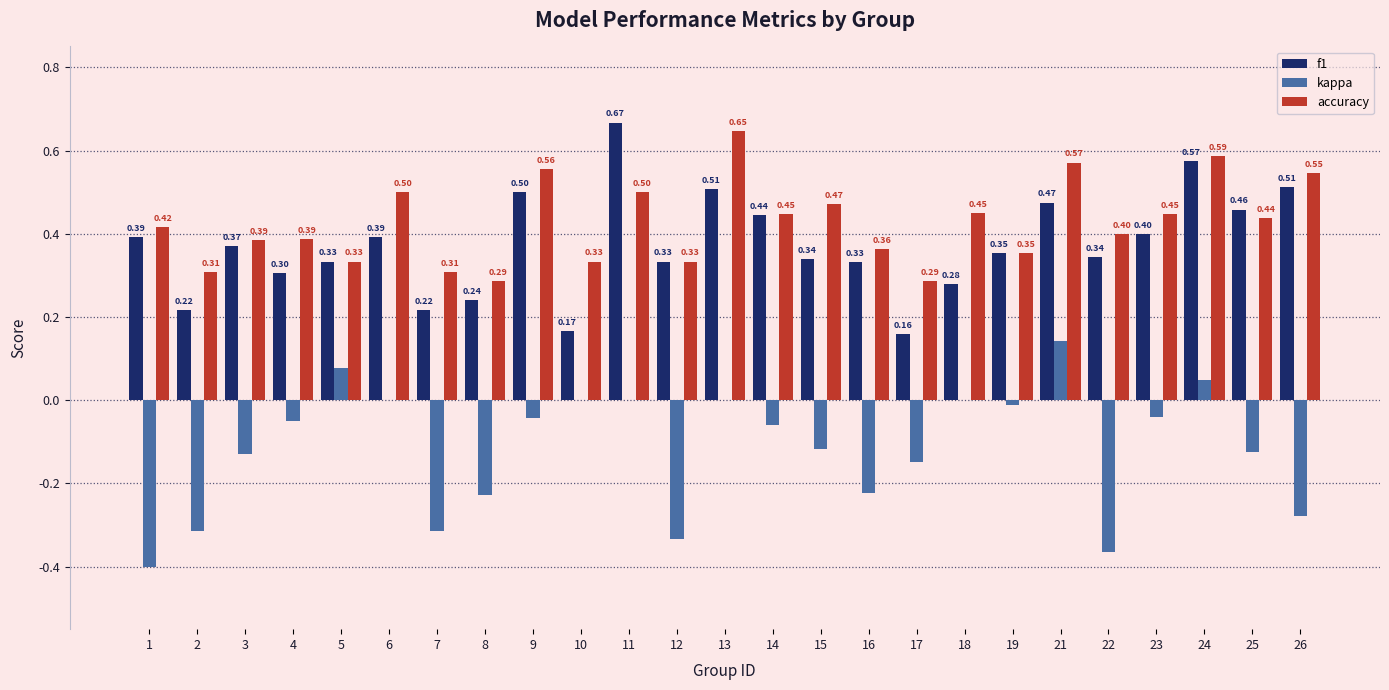

Is the value of f1 at 25 greater than the value of accuracy at 8?

Yes